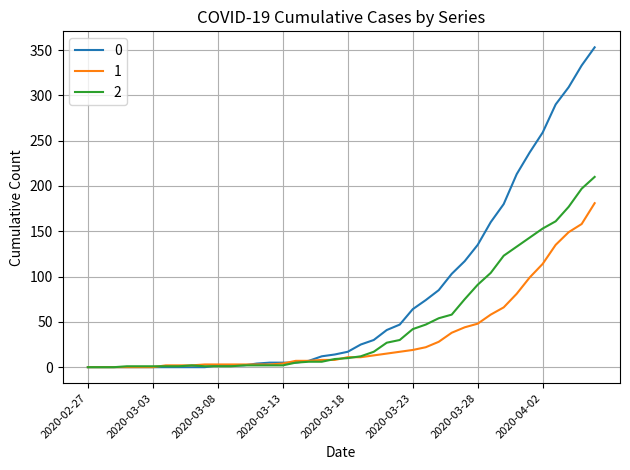

What is the greatest value displayed?

353